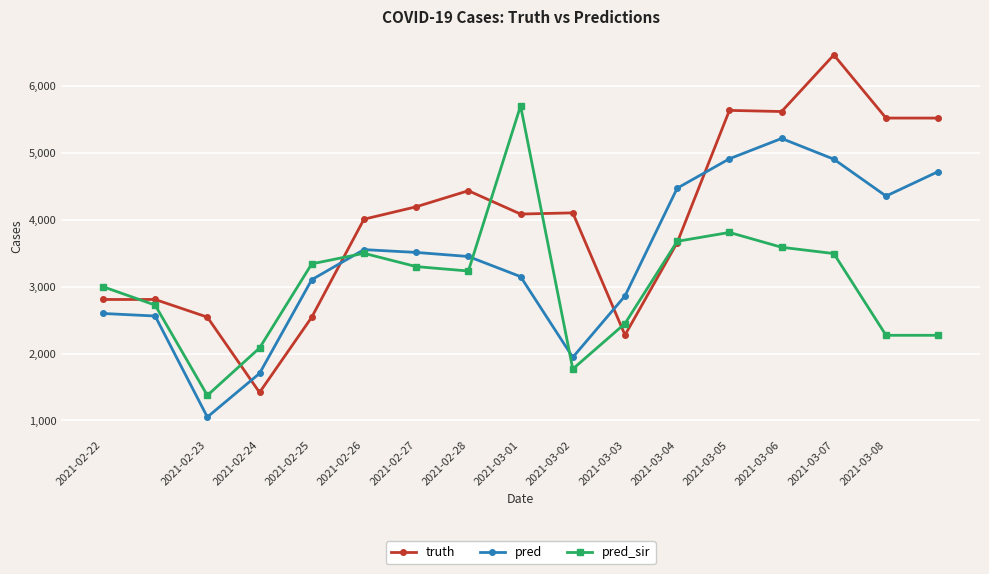

What are all the series names shown in the legend?

truth, pred, pred_sir